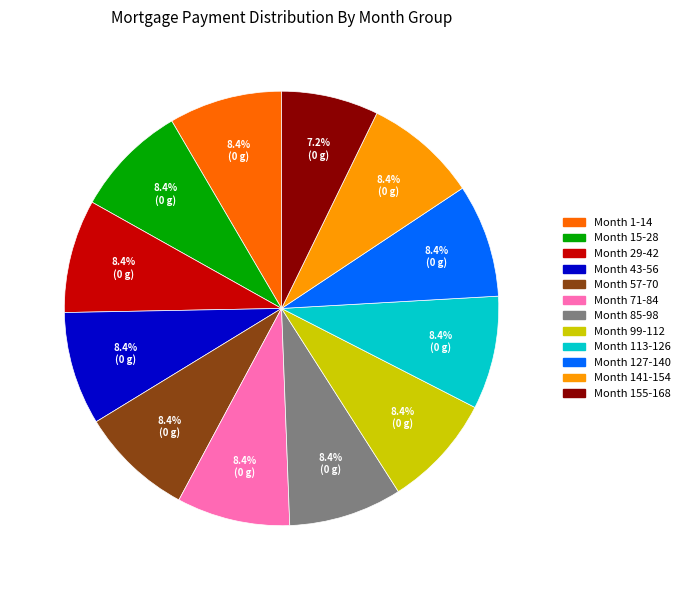

The Month 57-70 slice represents 22% of the pie. True or false?

False